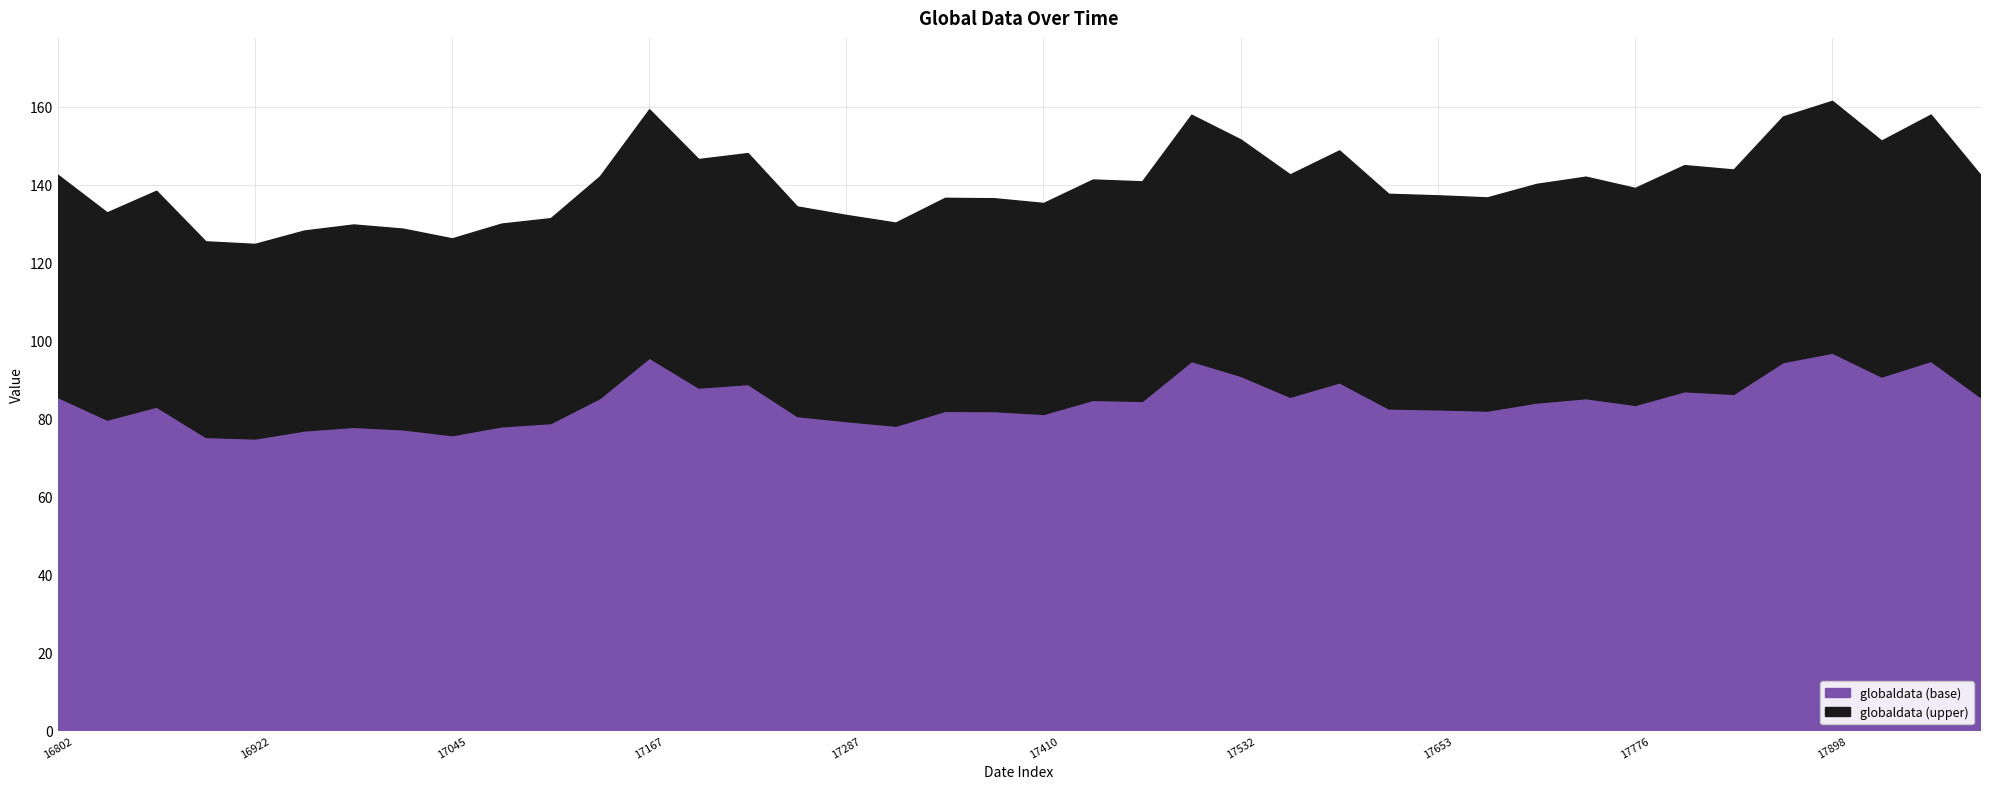

Reading left to right, list all the values displayed in this chart.

16802=142.5	16833=132.9	16861=138.4	16892=125.5	16922=124.8	16953=128.2	16983=129.8	17014=128.7	17045=126.2	17075=130.0	17106=131.4	17136=142.2	17167=159.3	17198=146.6	17226=148.1	17257=134.4	17287=132.2	17318=130.3	17348=136.6	17379=136.5	17410=135.3	17440=141.3	17471=140.8	17501=157.9	17532=151.6	17563=142.6	17592=148.8	17623=137.7	17653=137.3	17684=136.7	17714=140.2	17745=142.1	17776=139.2	17806=145.0	17837=143.9	17867=157.5	17898=161.5	17929=151.3	17957=158.0	17988=142.6